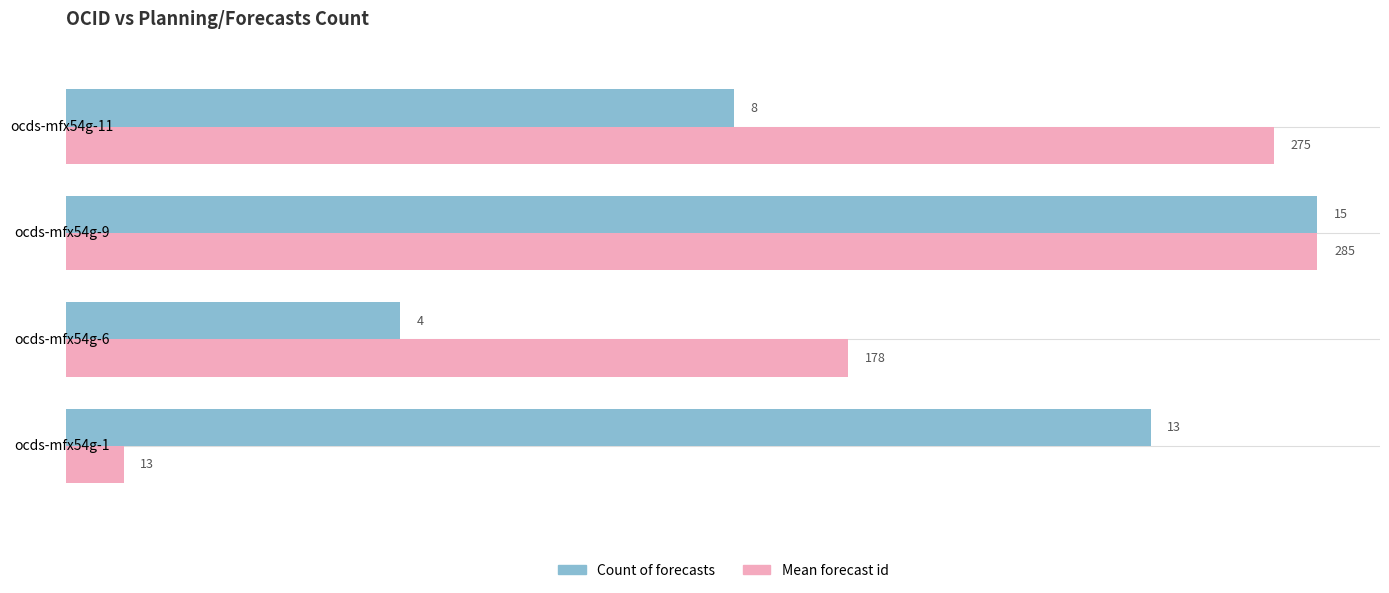

At which category does the chart reach its peak across all series?

ocds-mfx54g-9